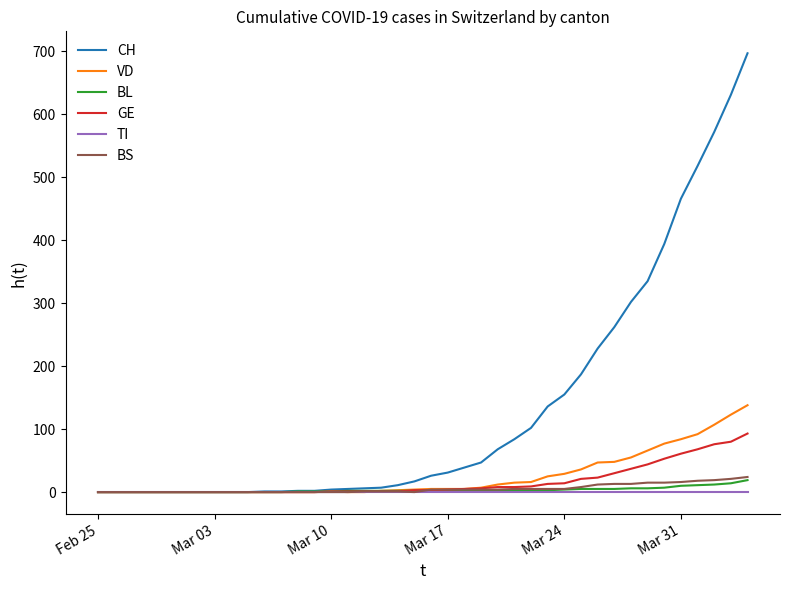

What is the highest value of the BL series?

19